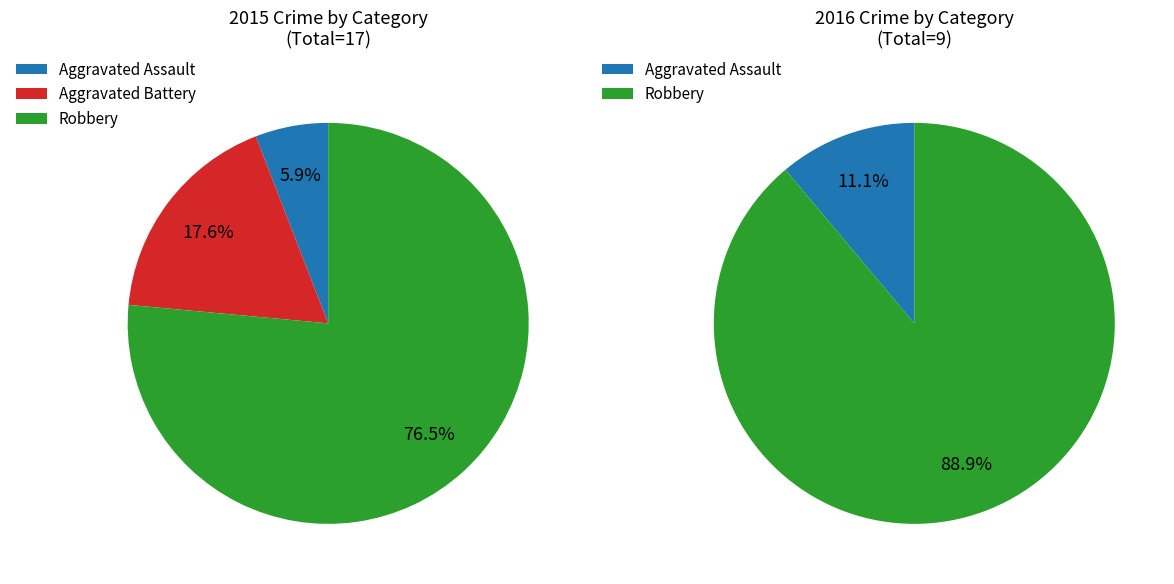

Which slice is the smallest?

Aggravated Assault